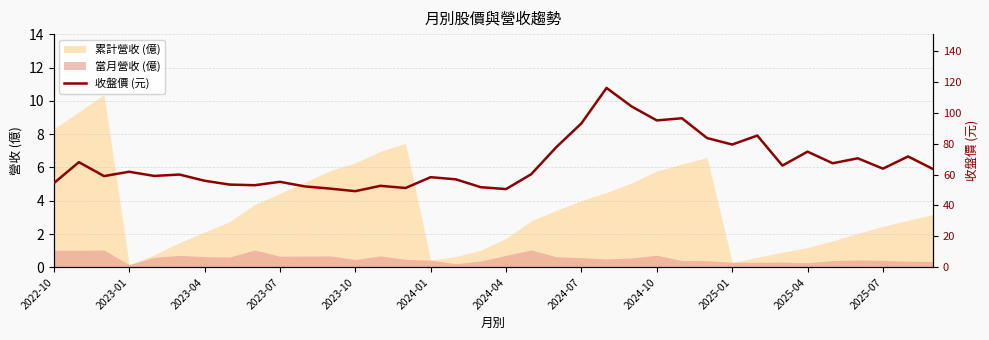

What value does the data have at 34?

71.7